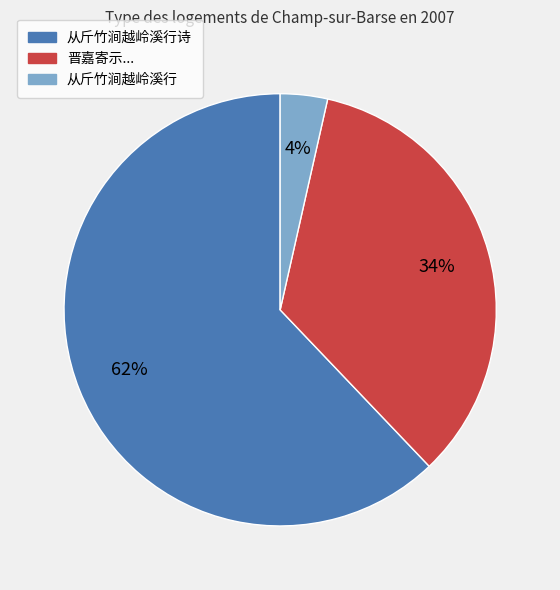

Do 从斤竹涧越岭溪行诗 and 晋嘉寄示... together represent more than half of the pie?

Yes